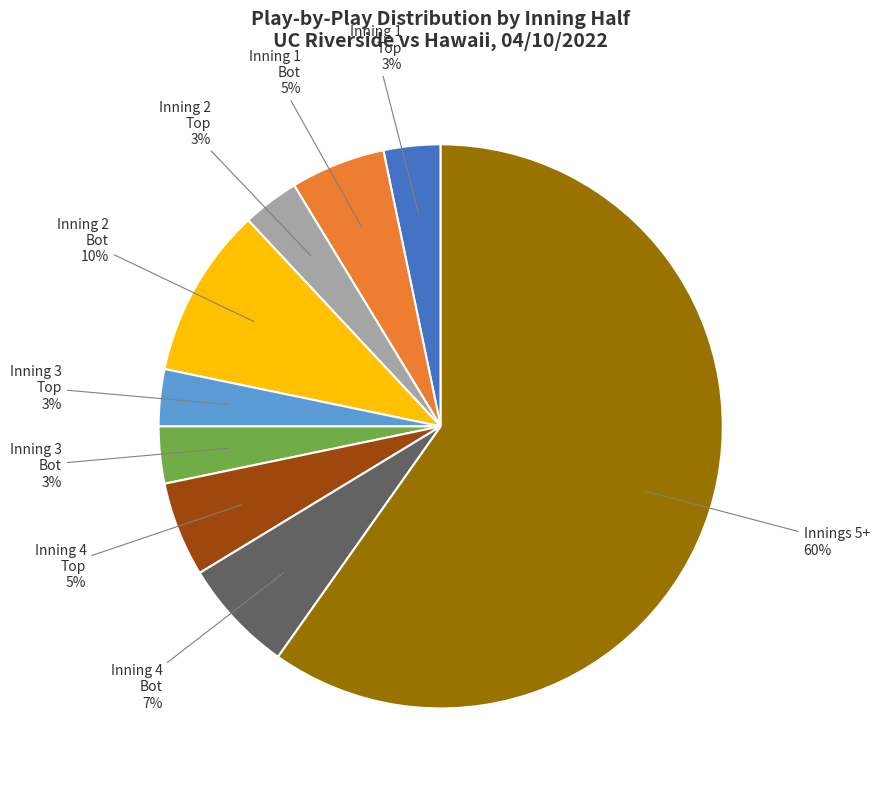

How many slices are in this pie chart?

9